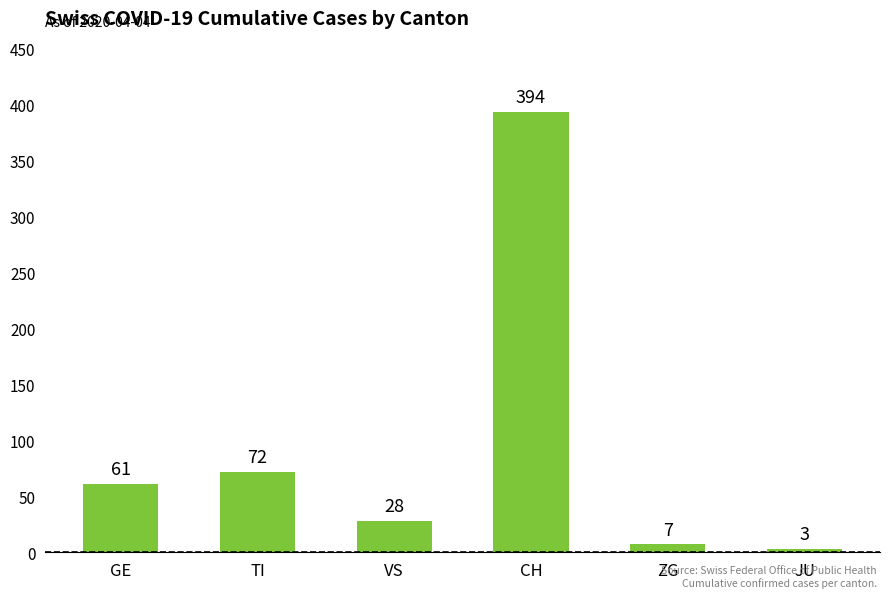

Which has a higher value, TI or GE?

TI